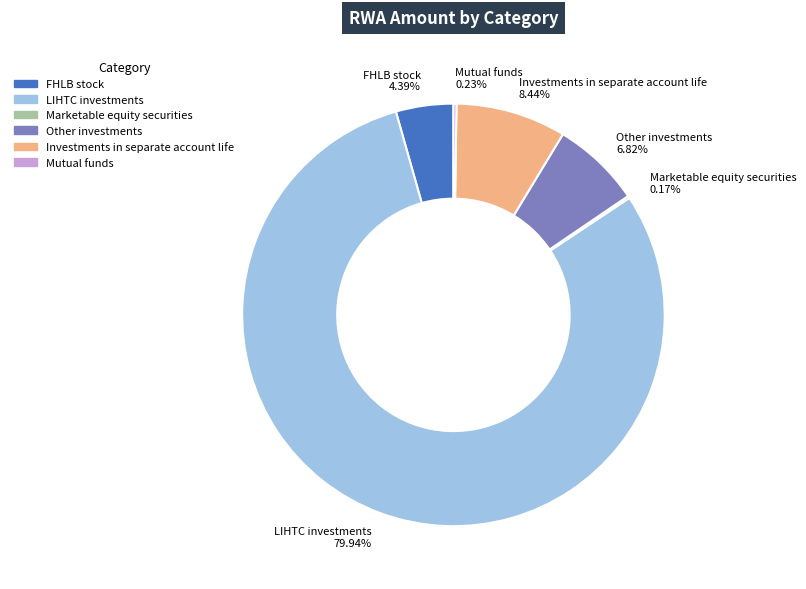

Approximately how many times larger is the value at LIHTC investments compared to FHLB stock?

18.2